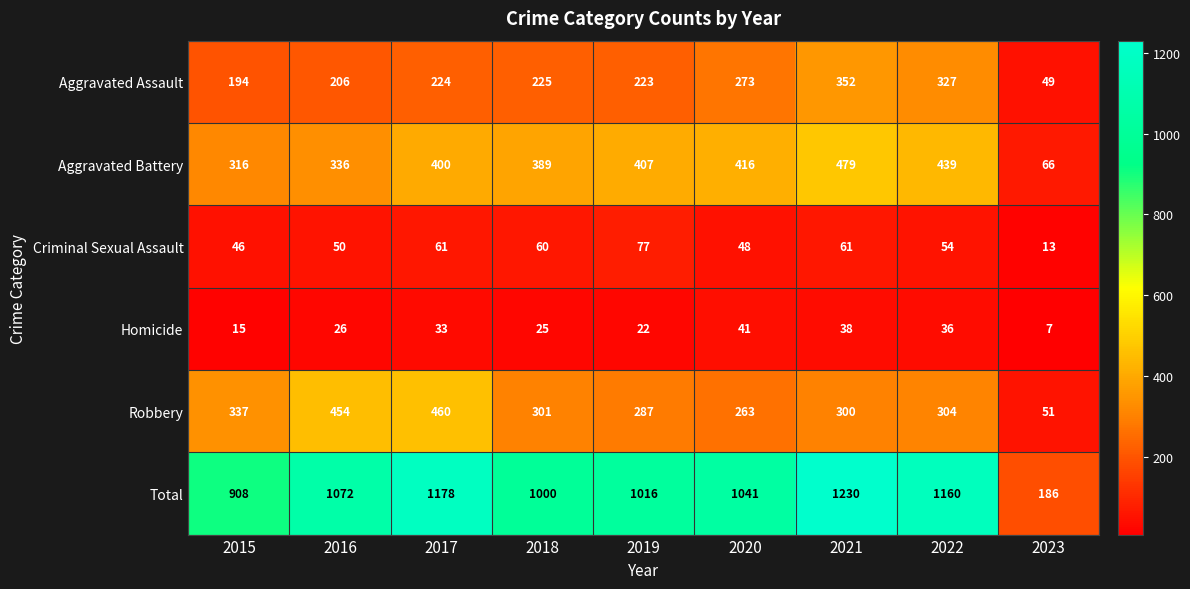

What is the average value of the Aggravated Assault series?

230